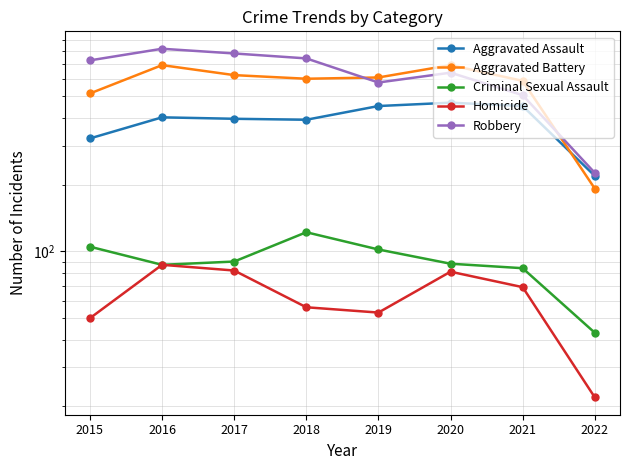

In Aggravated Battery, how many points are lower than both neighbors (excluding endpoints)?

1